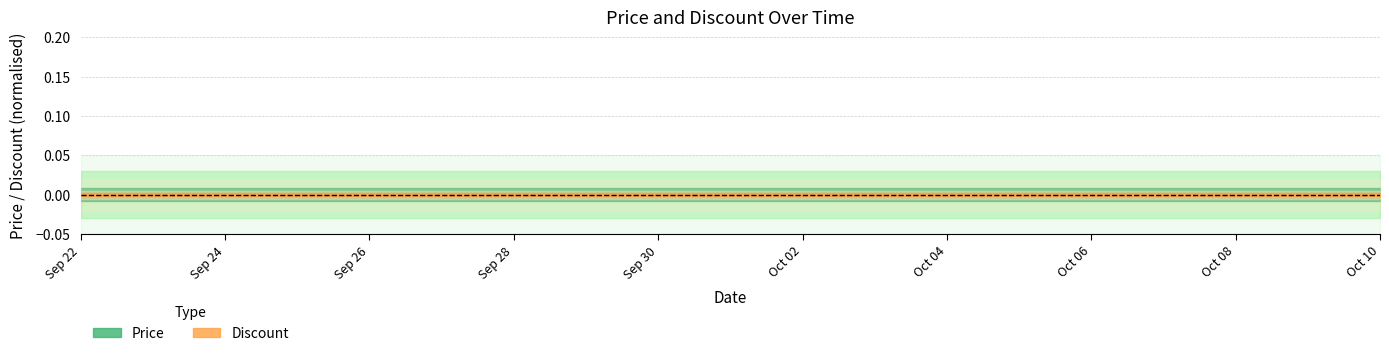

Which has a higher value, 2023-09-30 or 2023-10-09?

2023-09-30